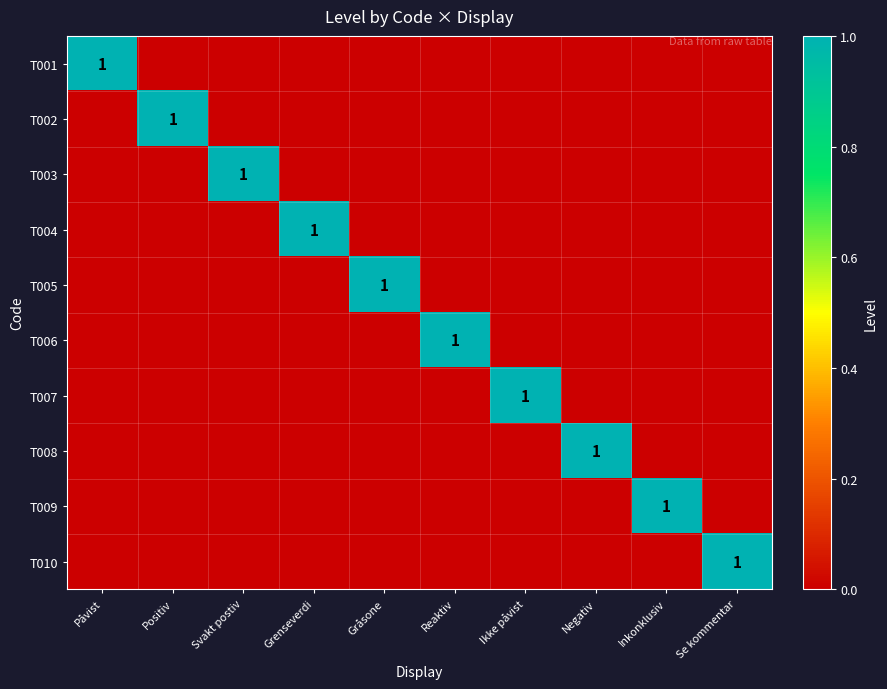

At how many categories does at least one series exceed 0?

10